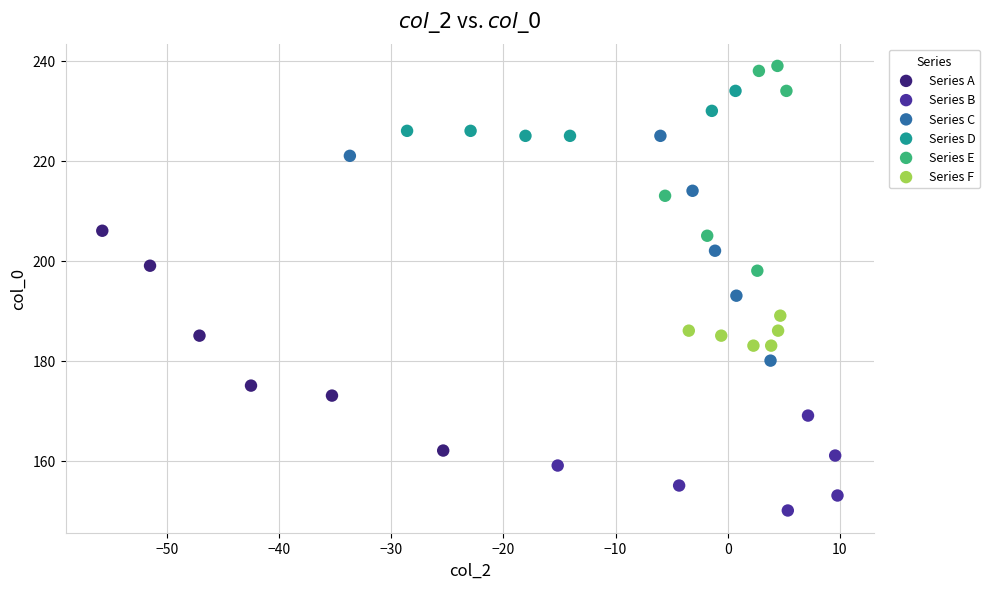

Which series contains the lowest Y value?

Series B